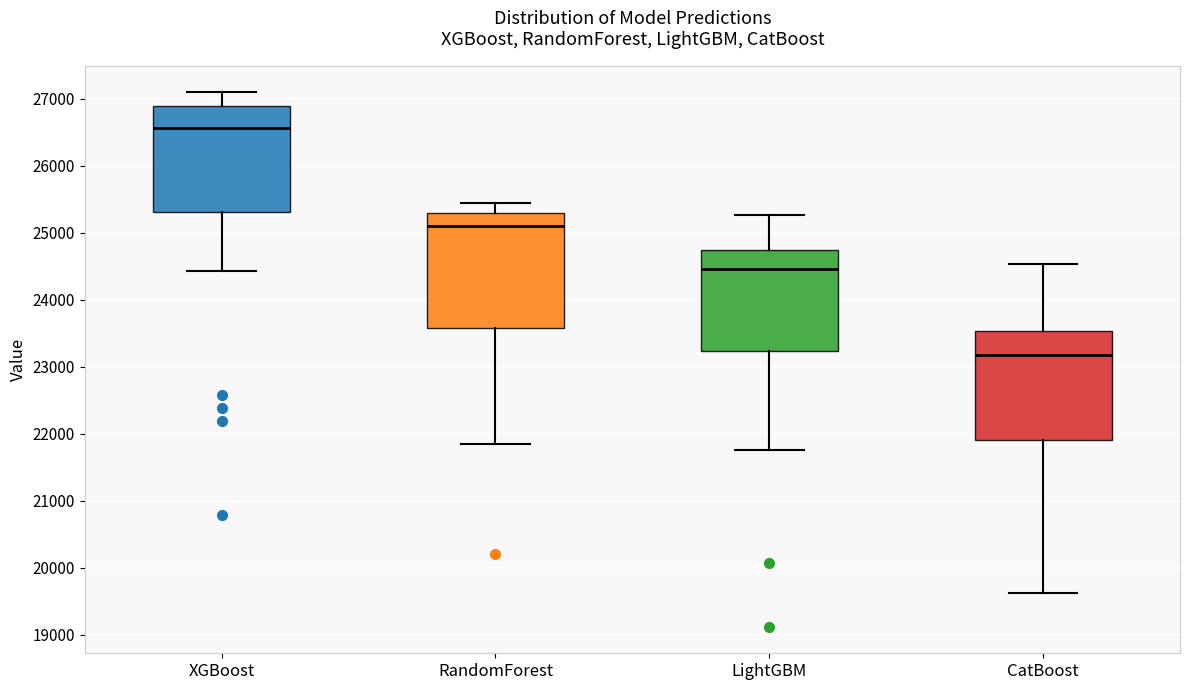

Reading left to right, read every box against the y-axis: the position of its median line, the range the box covers, and the ends of its whiskers. The values are not printed on the chart, so give them approximately, as read against the axis.

XGBoost: median 26600, box 25300 to 26900, whiskers 24400 to 27100
RandomForest: median 25100, box 23600 to 25300, whiskers 21900 to 25400
LightGBM: median 24500, box 23200 to 24700, whiskers 21800 to 25300
CatBoost: median 23200, box 21900 to 23500, whiskers 19600 to 24500